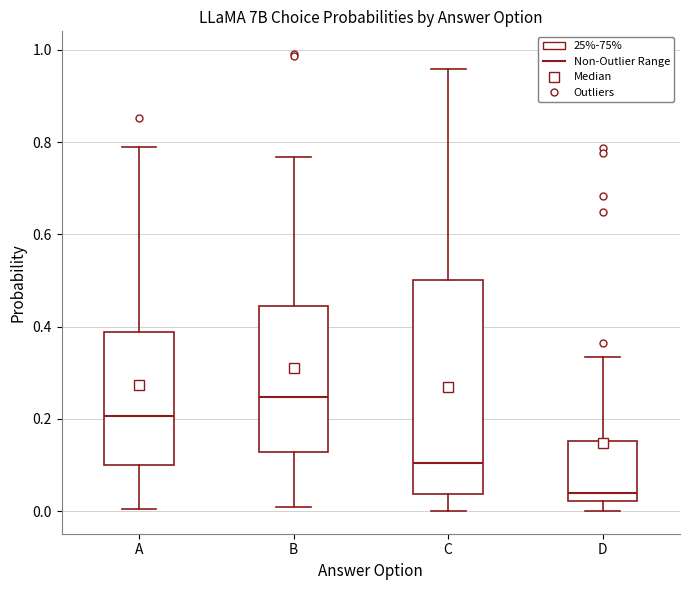

Reading left to right, transcribe this box plot: for each box, give where its median line is, the range the box spans, and where its two whiskers end, as read against the y-axis. The values are not printed on the chart, so give them approximately, as read against the axis.

A: median 0.20, box 0.10 to 0.38, whiskers 0.00 to 0.80
B: median 0.24, box 0.12 to 0.44, whiskers 0.00 to 0.76
C: median 0.10, box 0.04 to 0.50, whiskers 0.00 to 0.96
D: median 0.04, box 0.02 to 0.16, whiskers 0.00 to 0.34